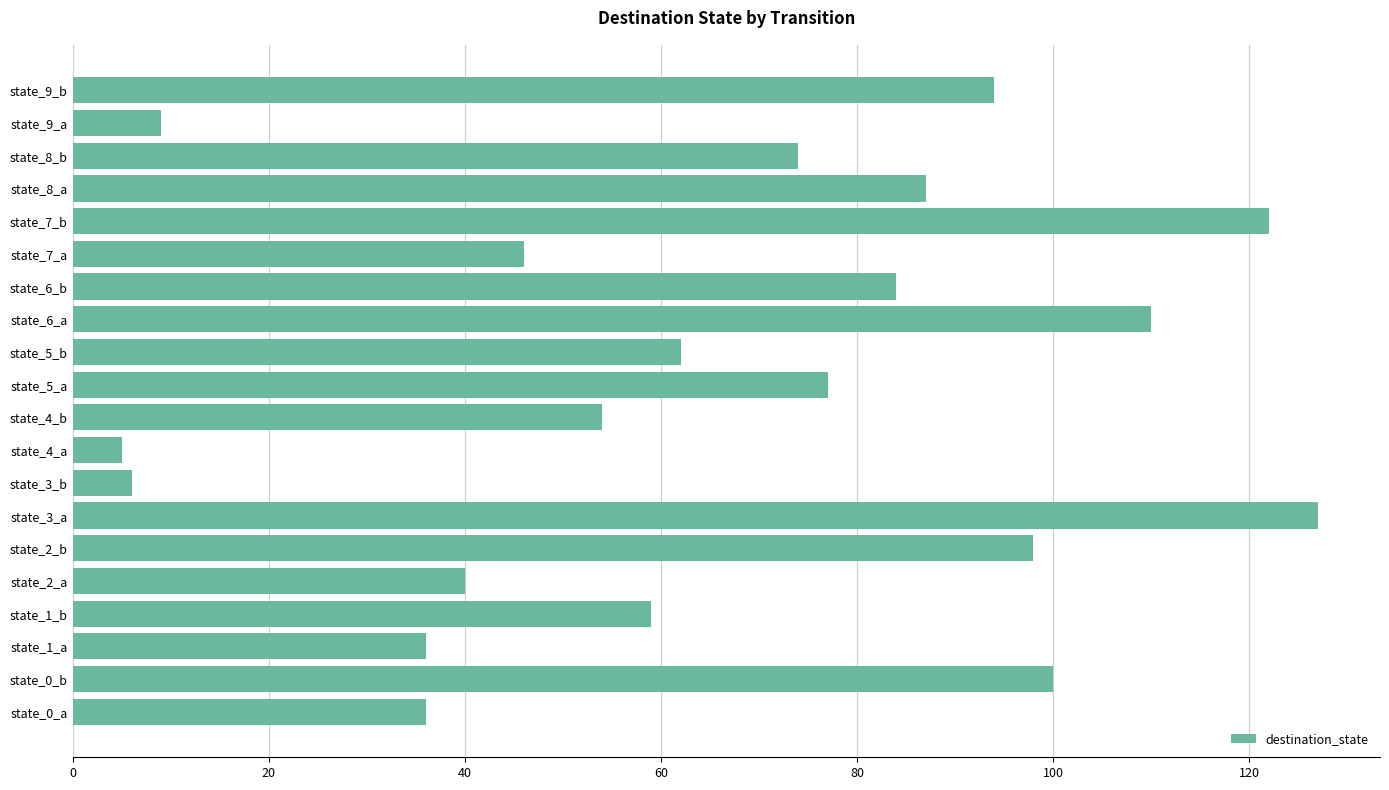

The chart shows a value of 54 at state_4_b. True or false?

True